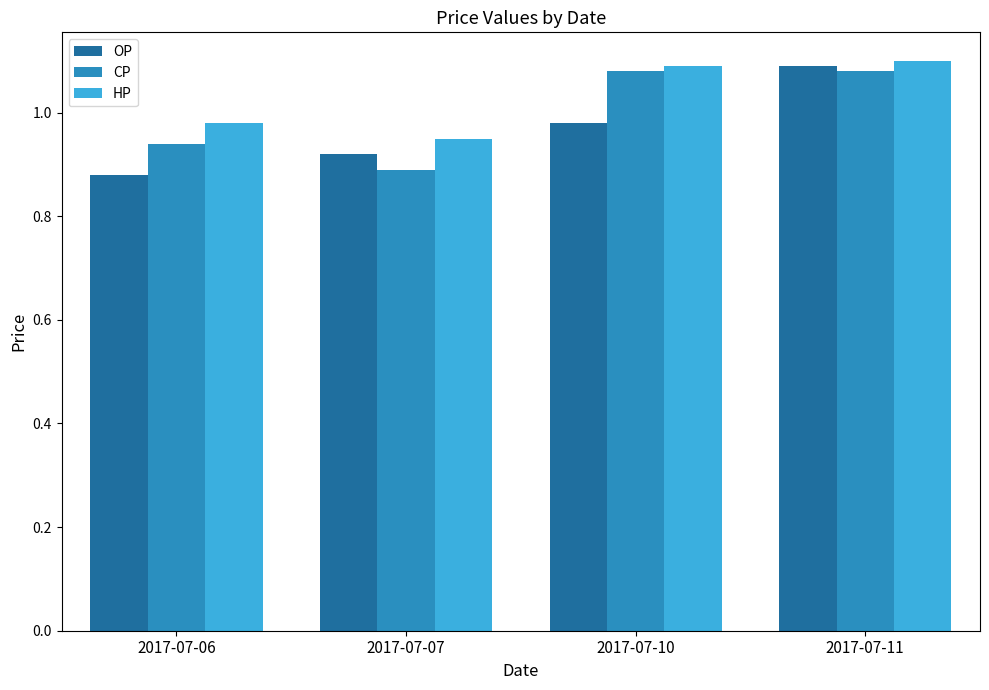

Rank the series by their average value, from highest to lowest.

HP, CP, OP